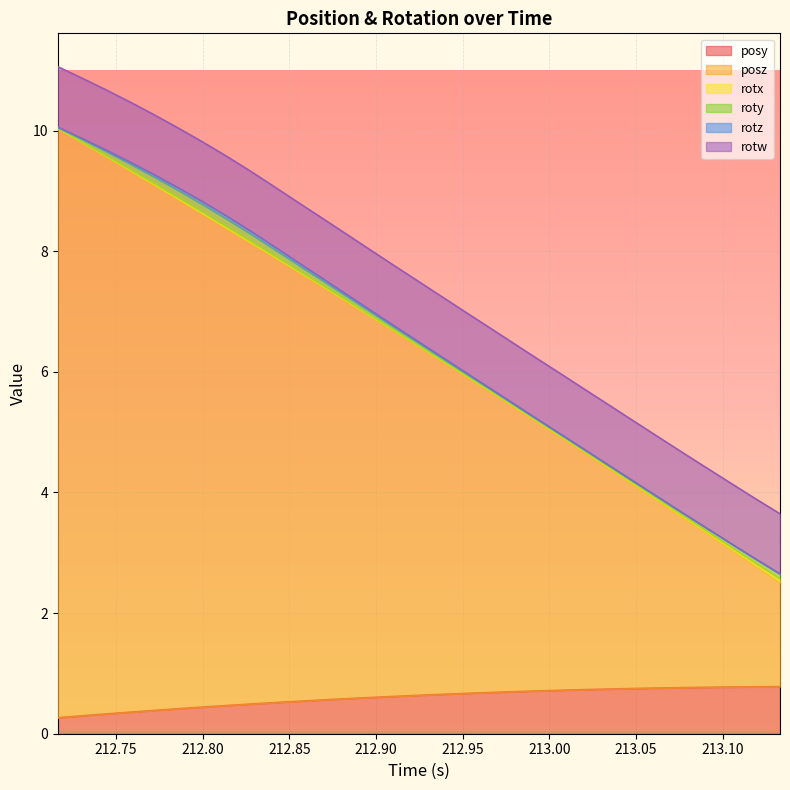

What is the sum of the posz values at 213.0358 and 212.8693?

10.5